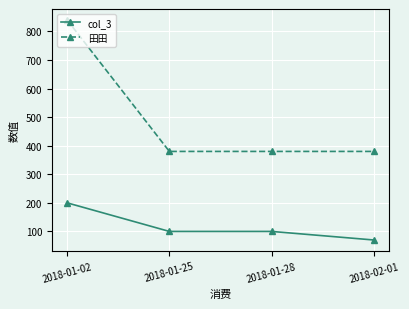

Count the 田田 values in the range 380 to 840.

4